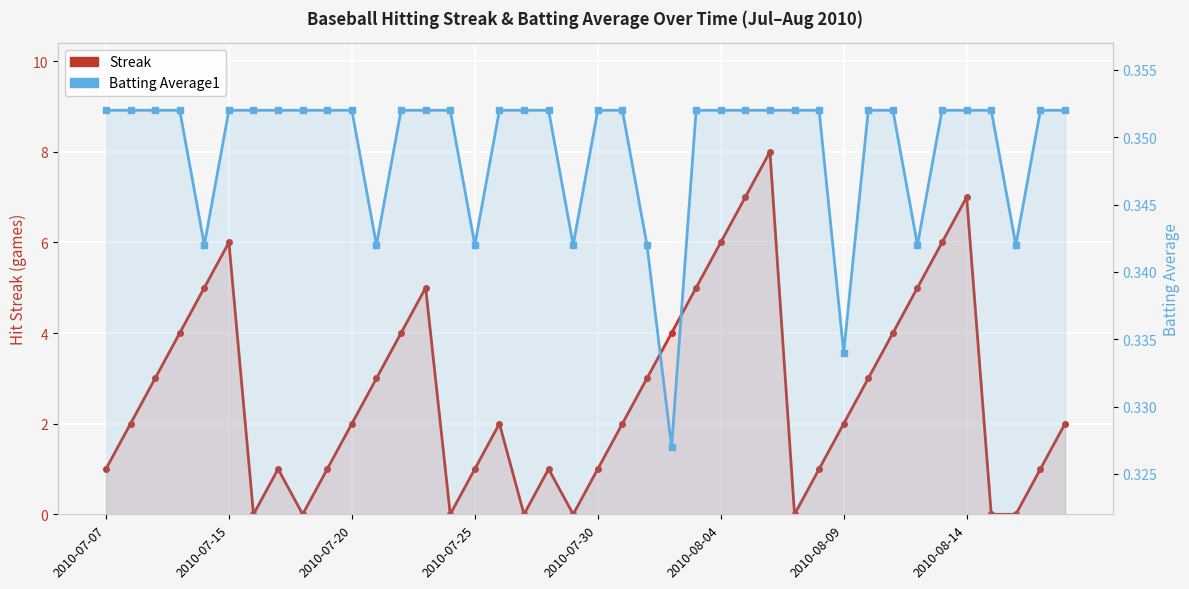

List the series in order of their peak value, lowest first.

Batting Average1, Streak